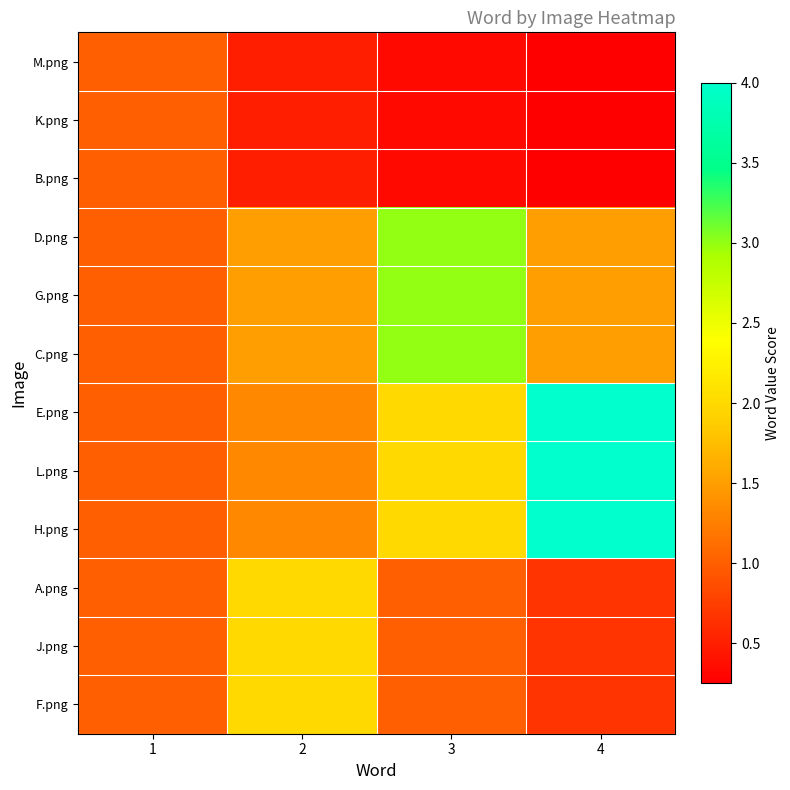

What is the total value across all series at 4?

19.2